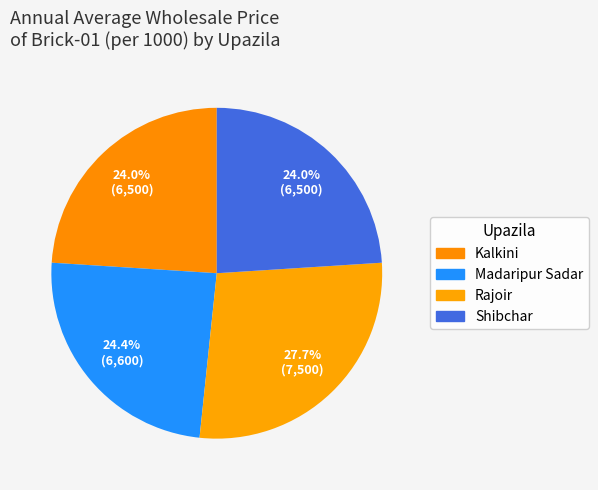

How many segments does this pie chart have?

4